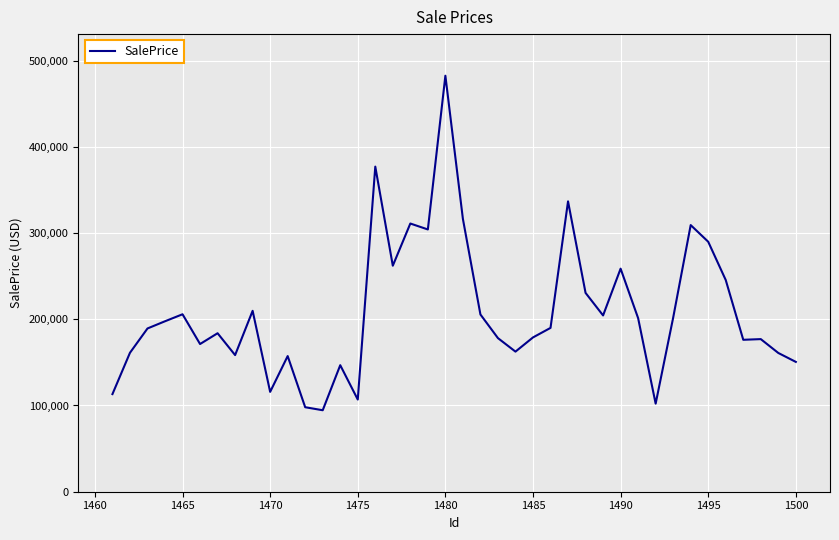

What is the maximum value shown in the chart?

482403.6